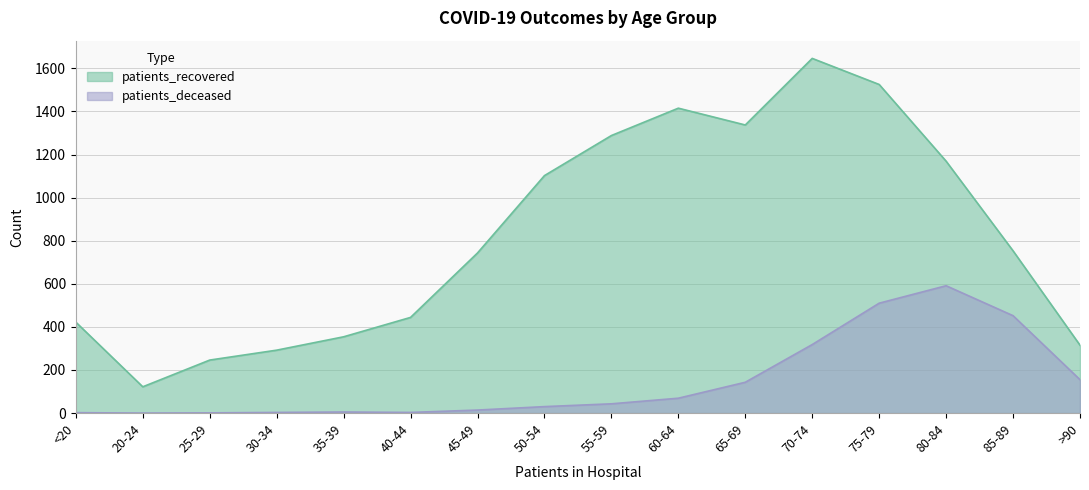

How many categories are shown in the chart?

16